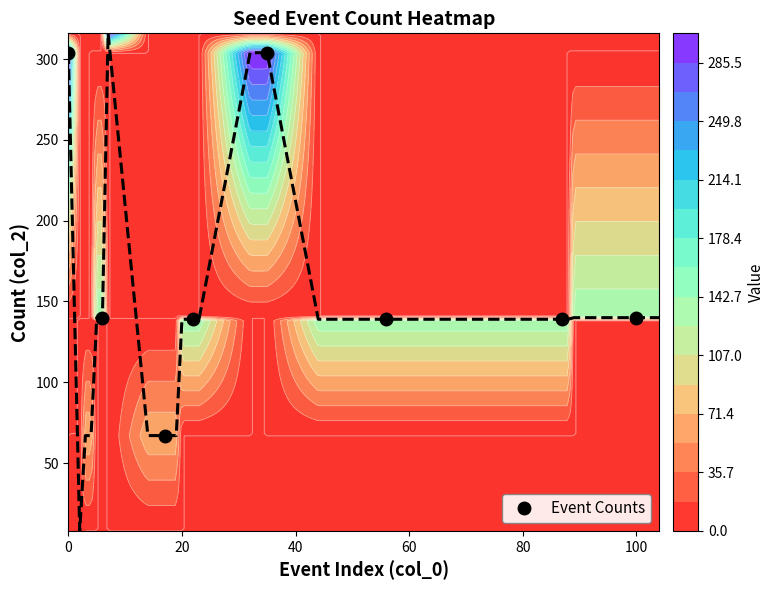

True or false: Event Counts has more than 0 points higher than both neighbors.

True